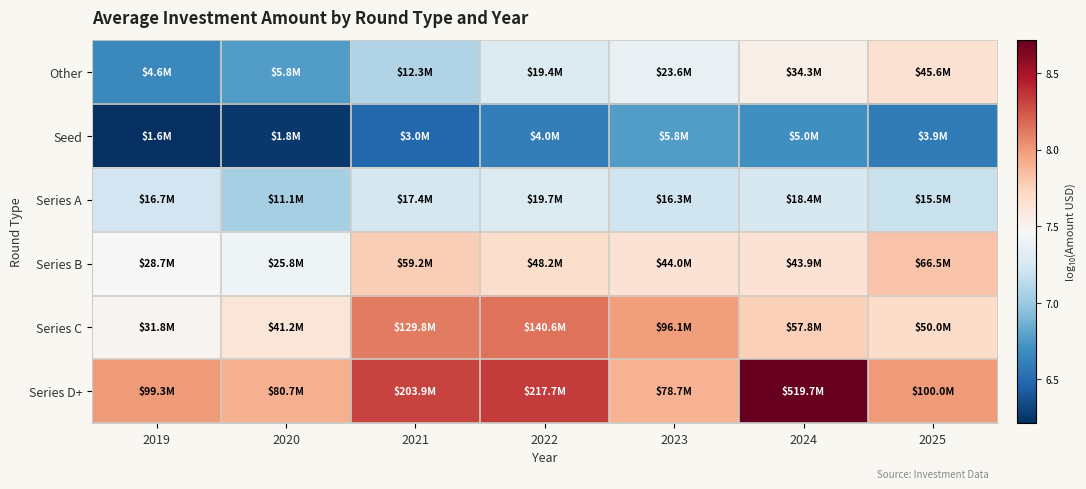

List the series in order of their peak value, lowest first.

Seed, Series A, Other, Series B, Series C, Series D+